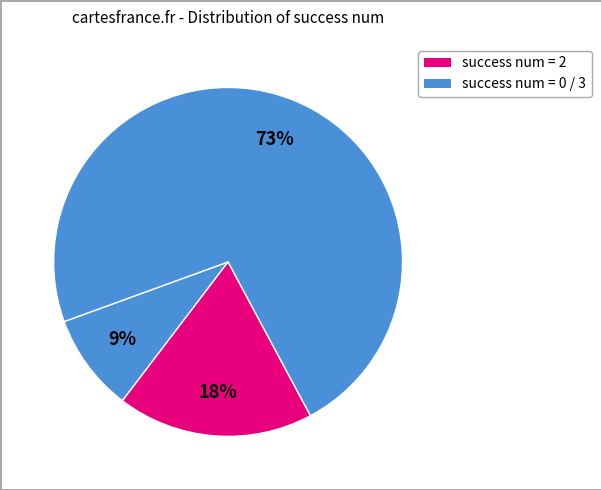

Count the number of slices in the pie.

3